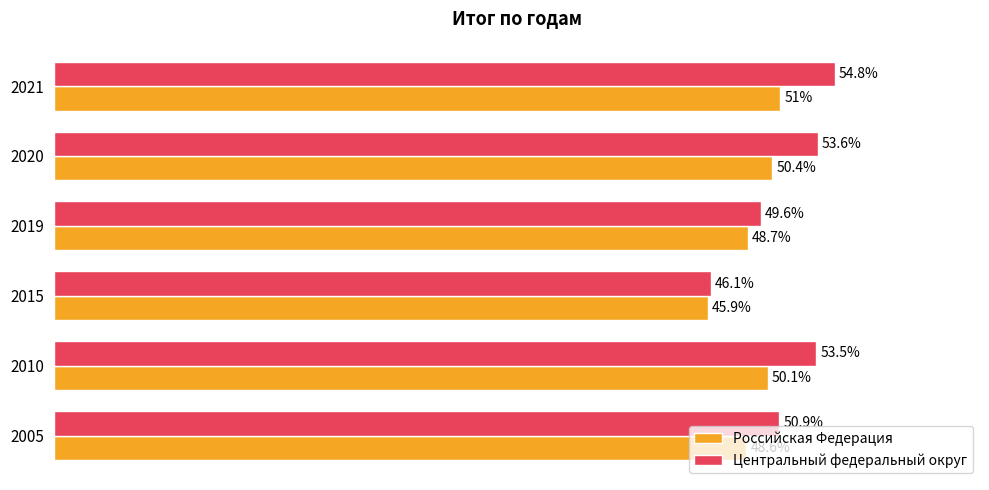

Which series has the widest spread of values?

Центральный федеральный округ